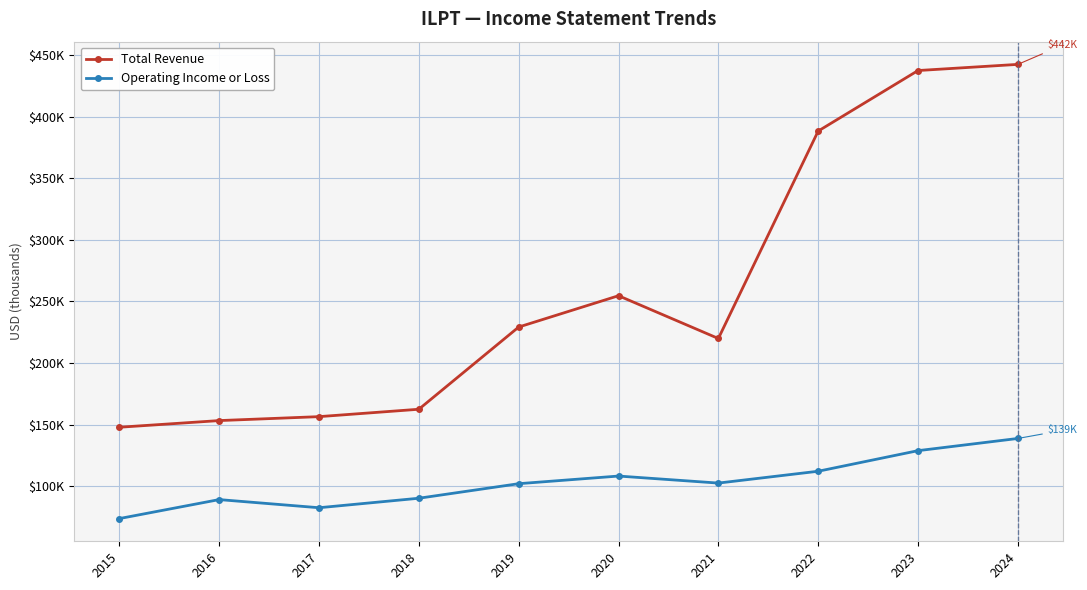

Is this an area chart (filled region under the line)?

No